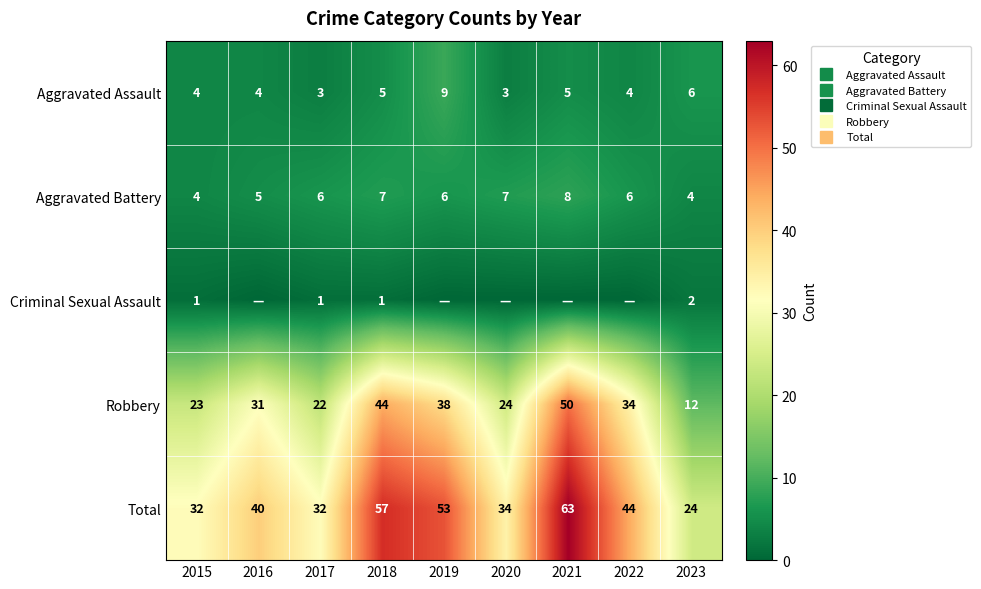

What is the spread (max minus min) of values at 2020?

34